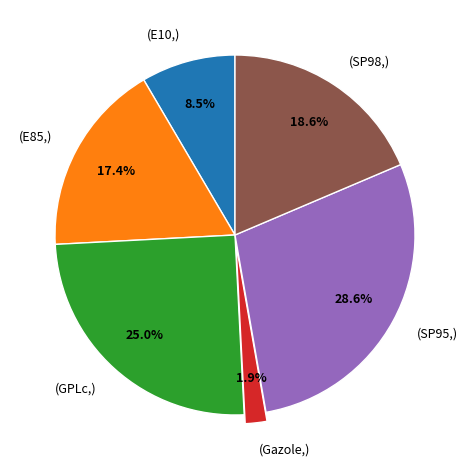

Which slice is the smallest?

(Gazole,)